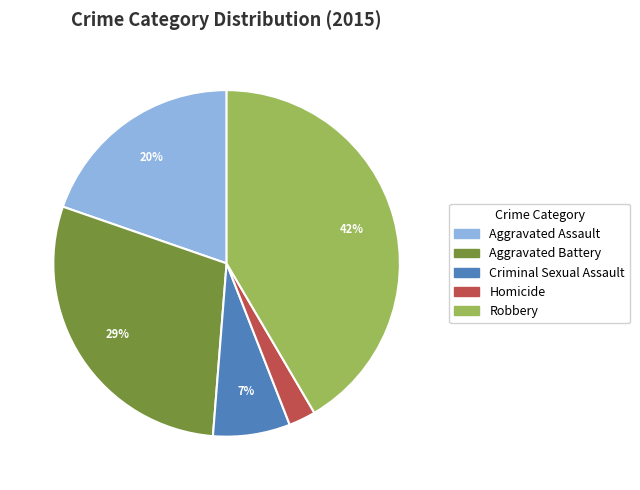

Between Criminal Sexual Assault and Aggravated Assault, which is larger?

Aggravated Assault